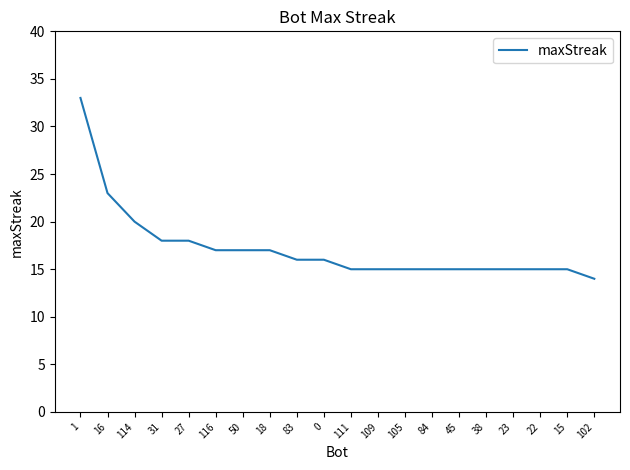

What is the greatest value displayed?

33